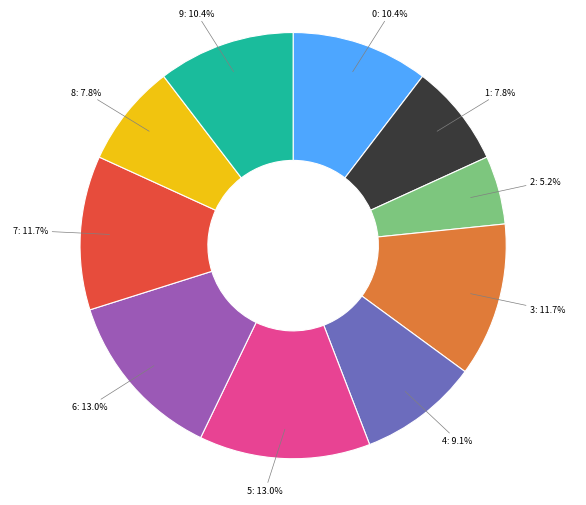

What is the ratio of the value at 0: 10.4% to the value at 9: 10.4%?

1.0